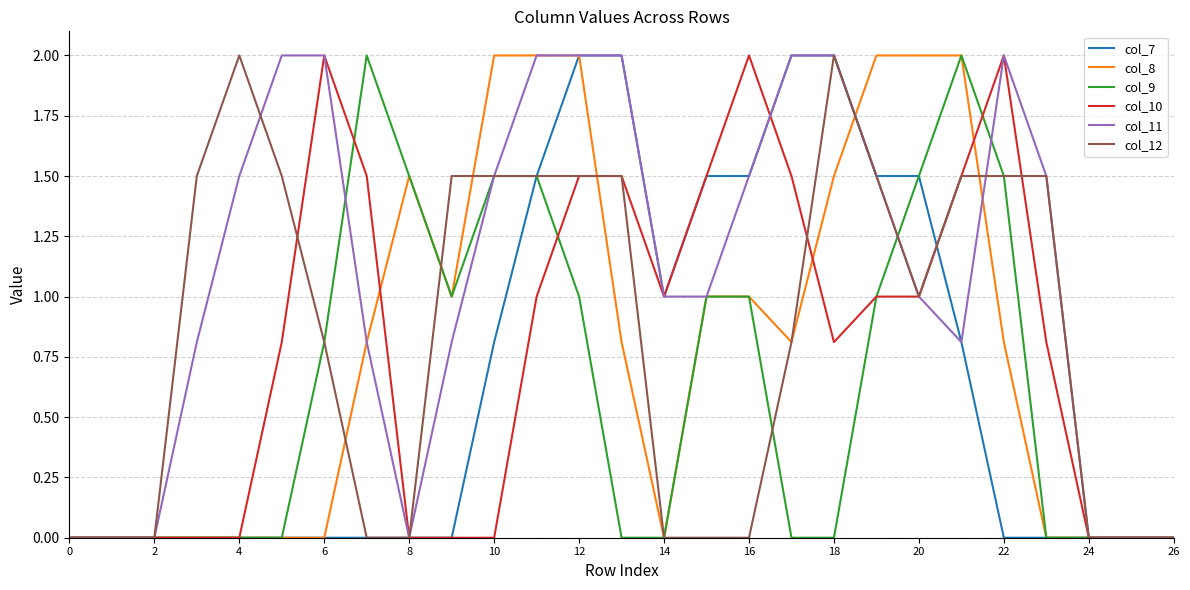

What is the difference between the maximum and second lowest values in the col_12 series?

2.0